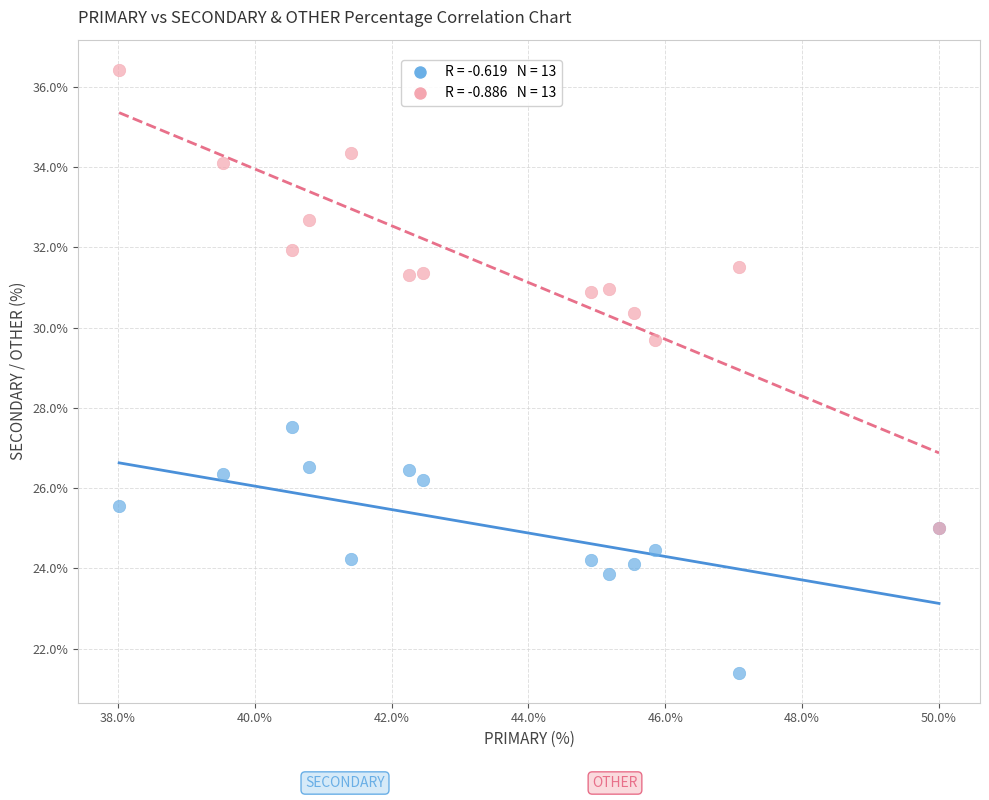

Across all series, what Y value is closest to 28?

27.5